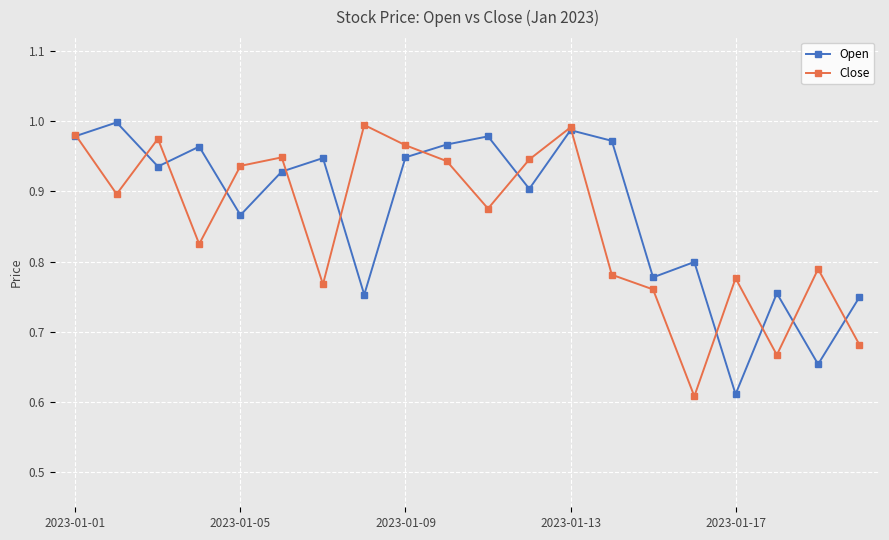

What are all the series names shown in the legend?

Open, Close